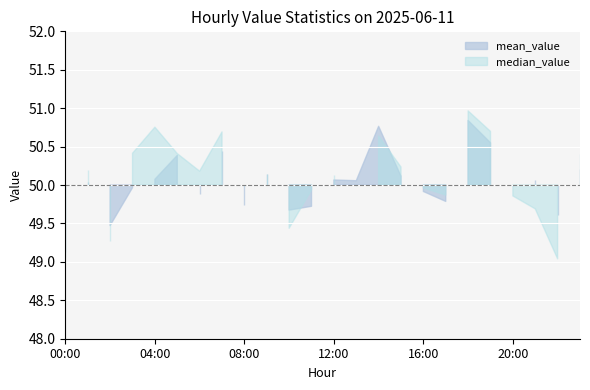

What is the difference between the highest and lowest values at 15:00?

0.1